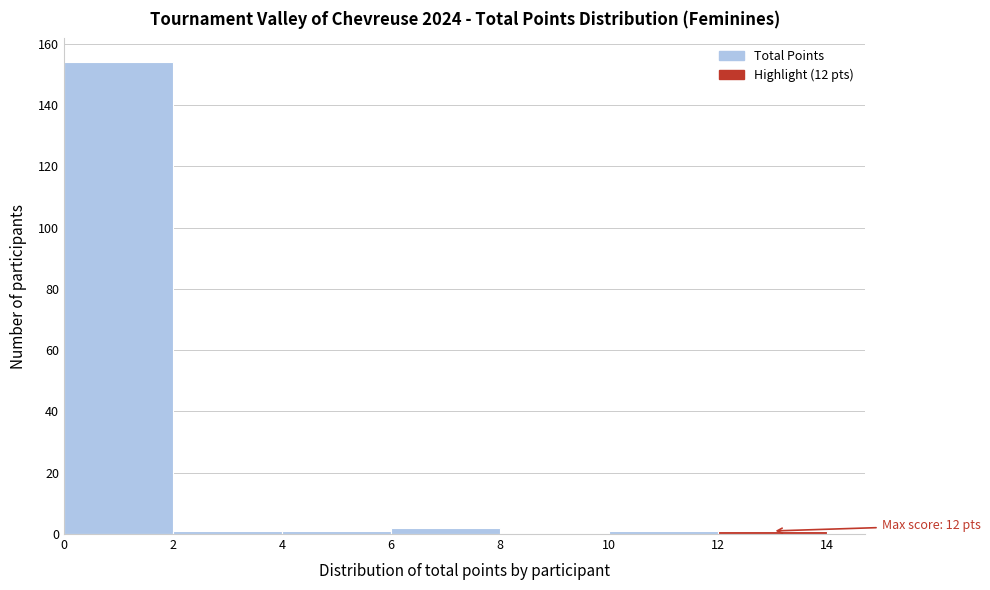

Which range on the x-axis has the tallest bar?

0 to 2